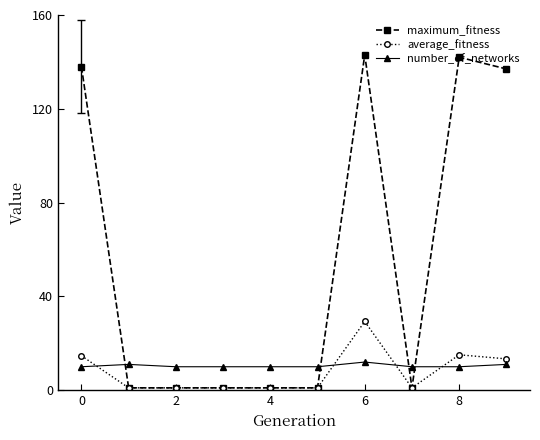

At how many categories does at least one series exceed 92?

4